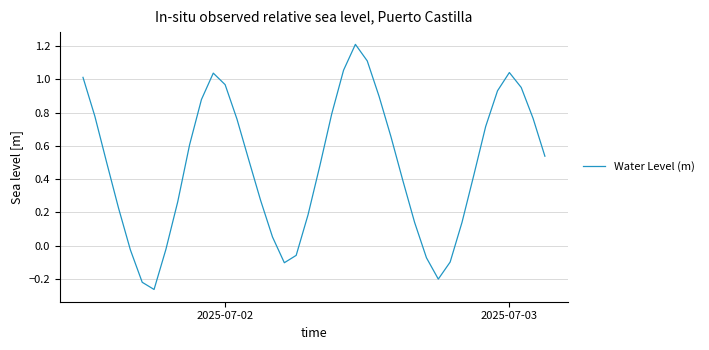

What is the difference between the maximum and minimum values?

1.5